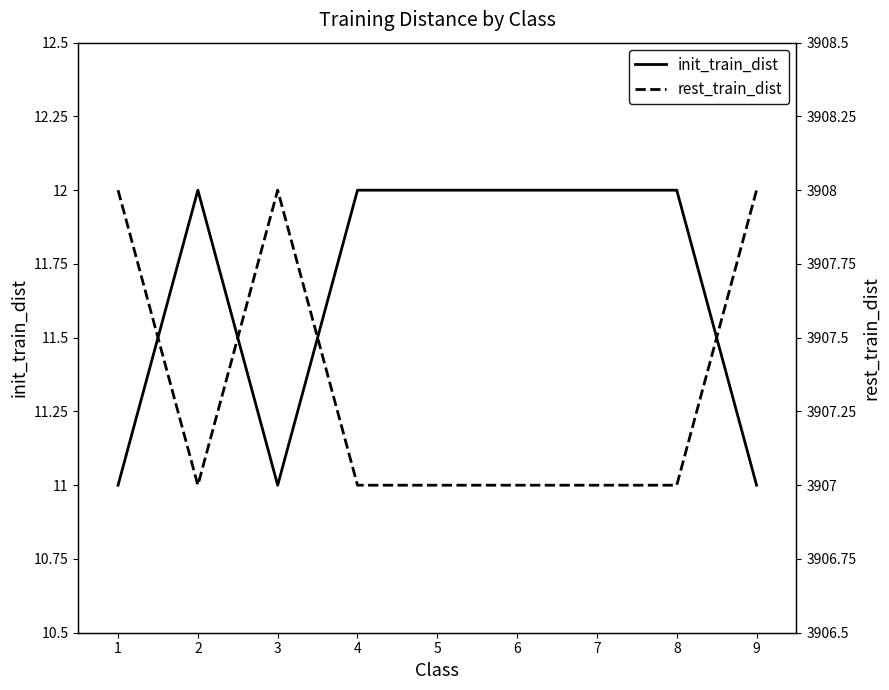

How many interior local peaks does the init_train_dist series have?

1